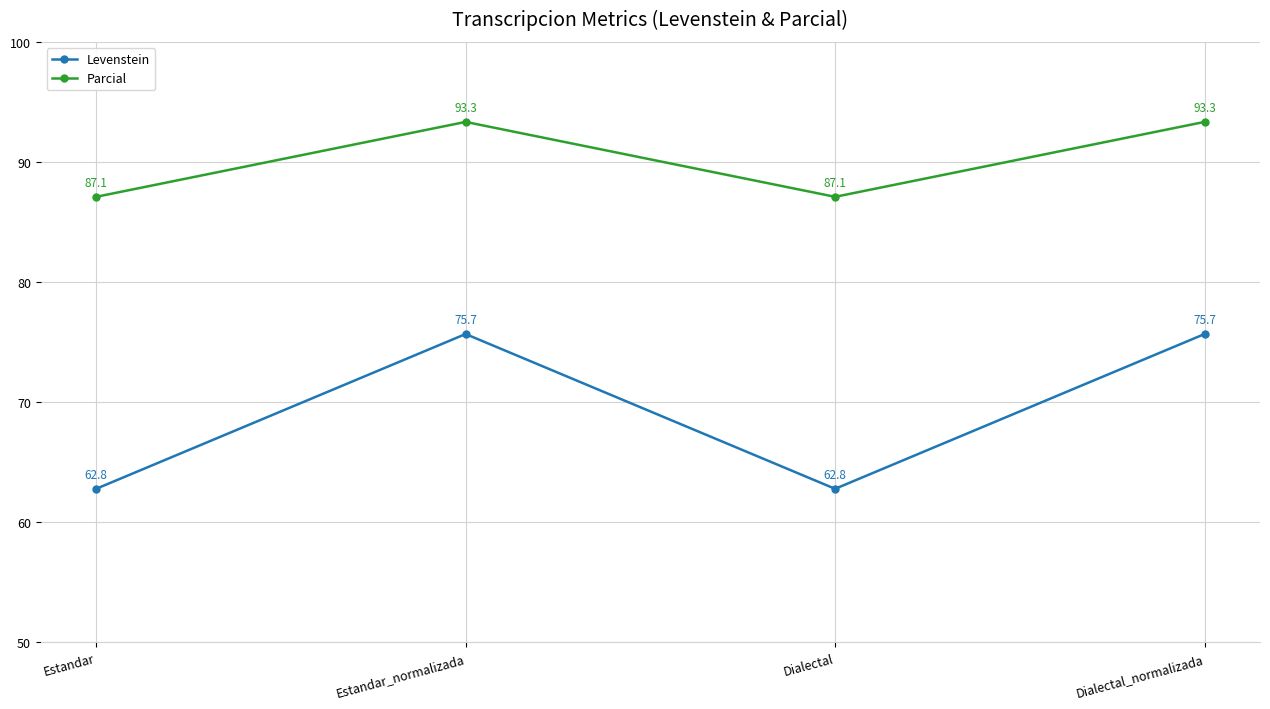

In Parcial, how many points are higher than both neighbors (excluding endpoints)?

1